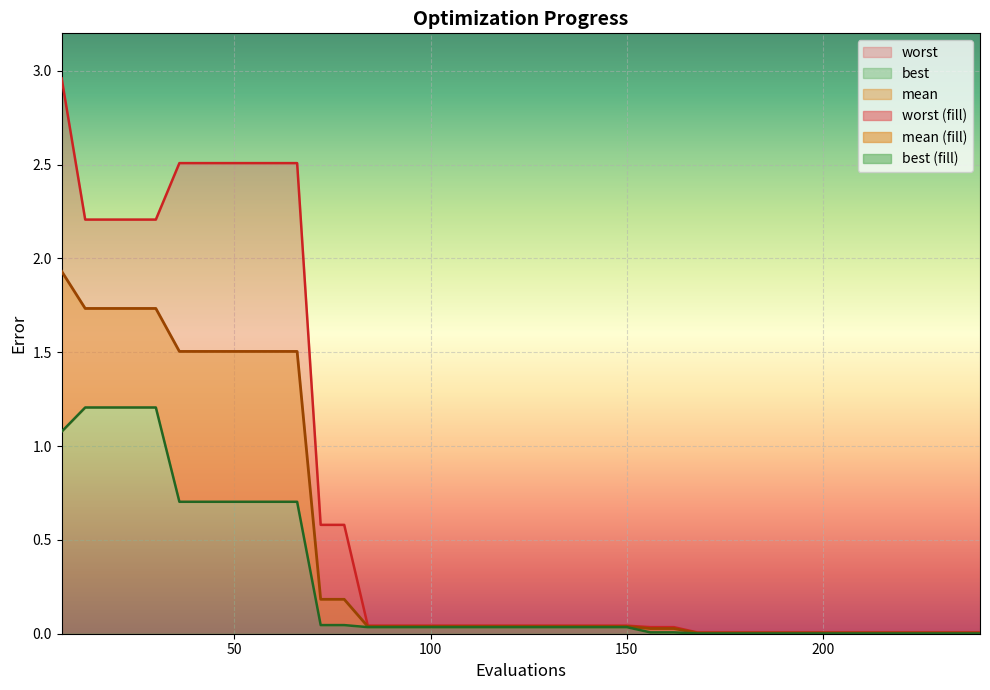

True or false: best and mean intersect in this chart.

False